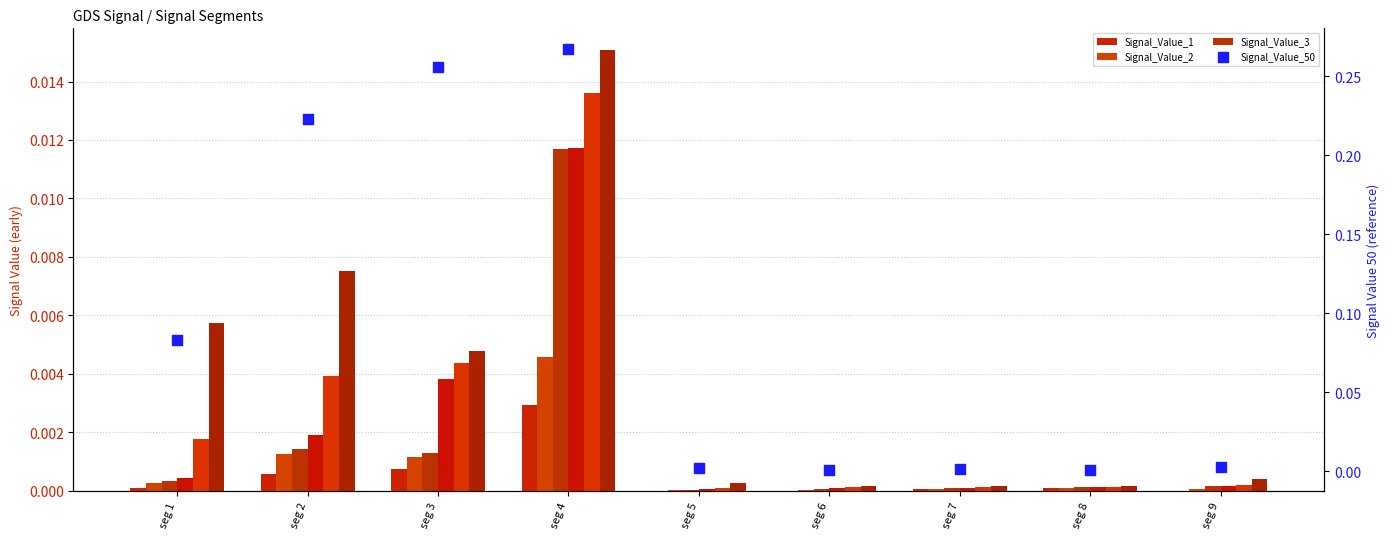

At which category is the sum across all series the highest?

seg 4